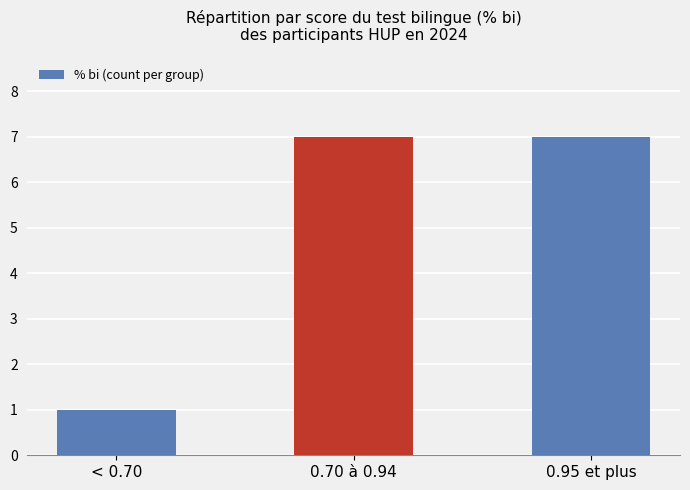

Is it true that the value at 0.95 et plus is 12?

False